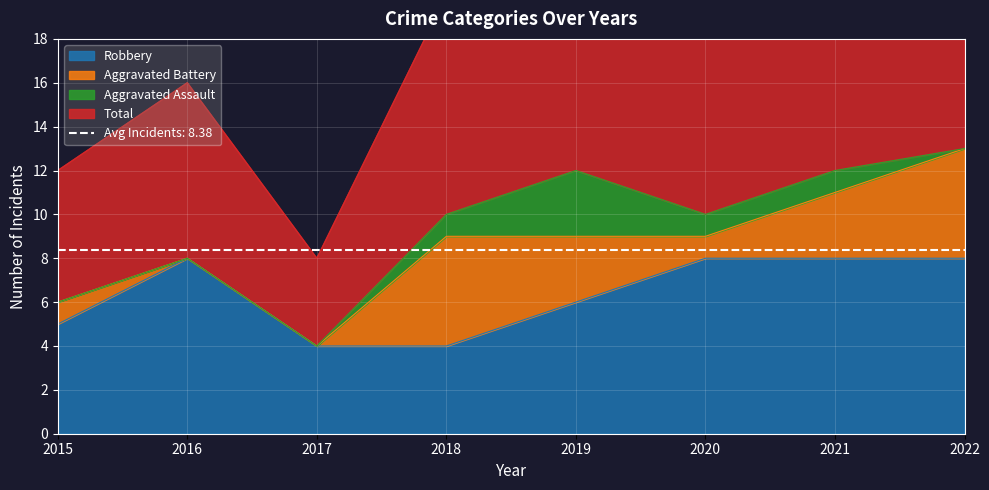

List the labels in order of Robbery value, largest first.

2016, 2020, 2021, 2022, 2019, 2015, 2017, 2018